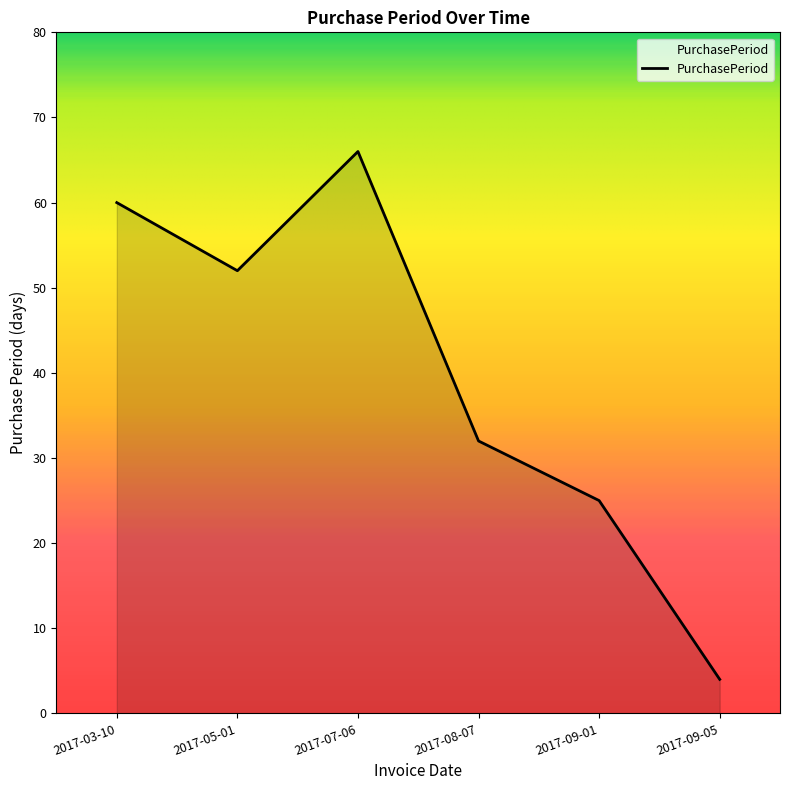

True or false: there are more than 2 points higher than both neighbors.

False